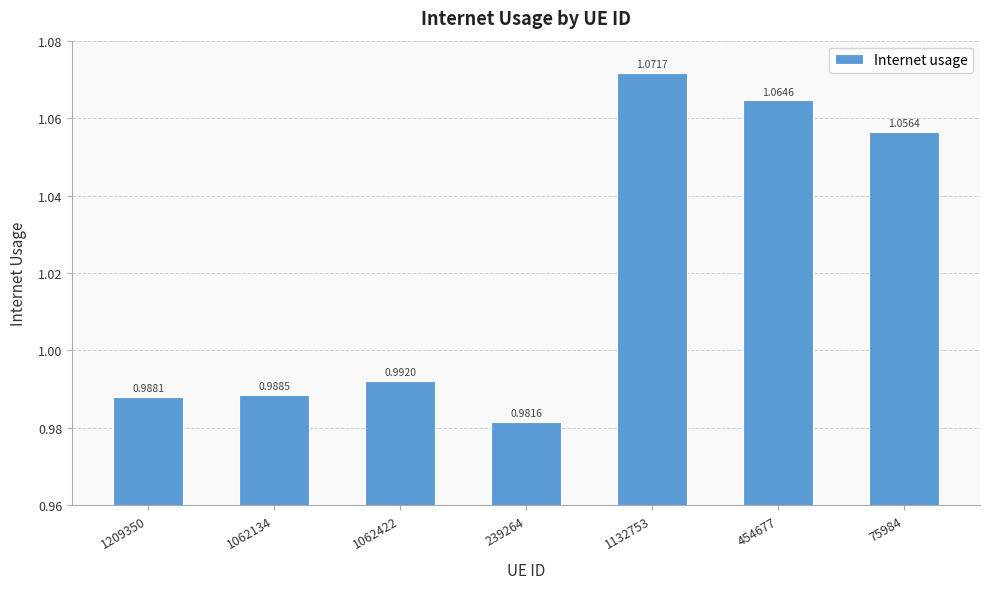

What is the sum of the values at 1209350 and 454677?

2.1